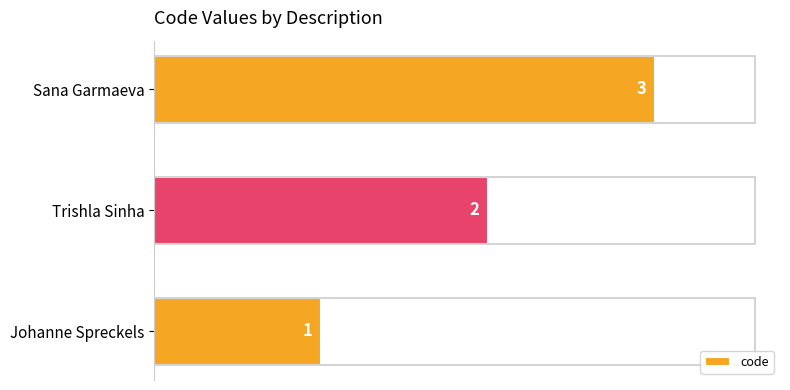

Count the values in the range 1 to 3.

3